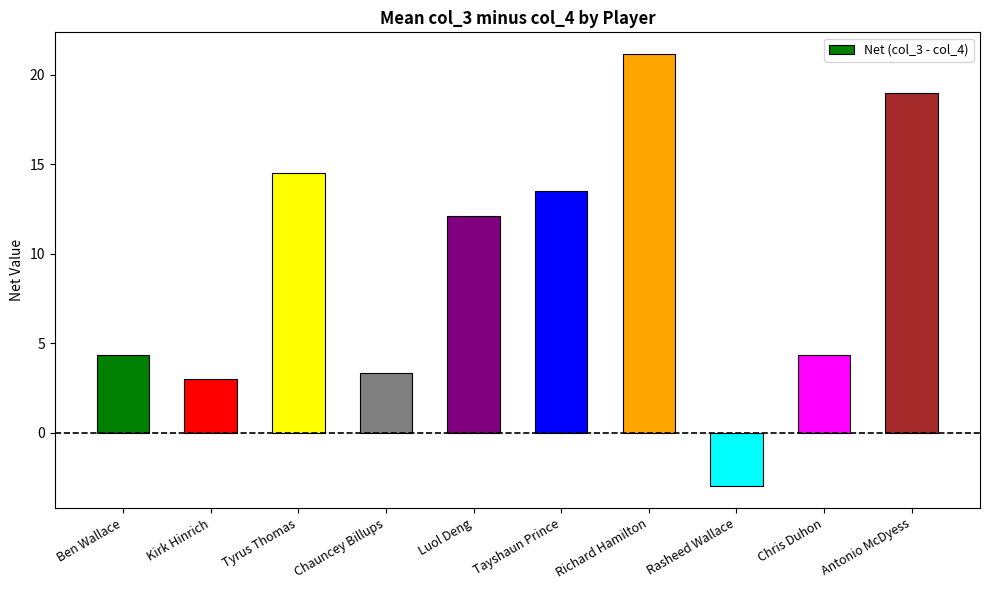

How many negative values are there?

1